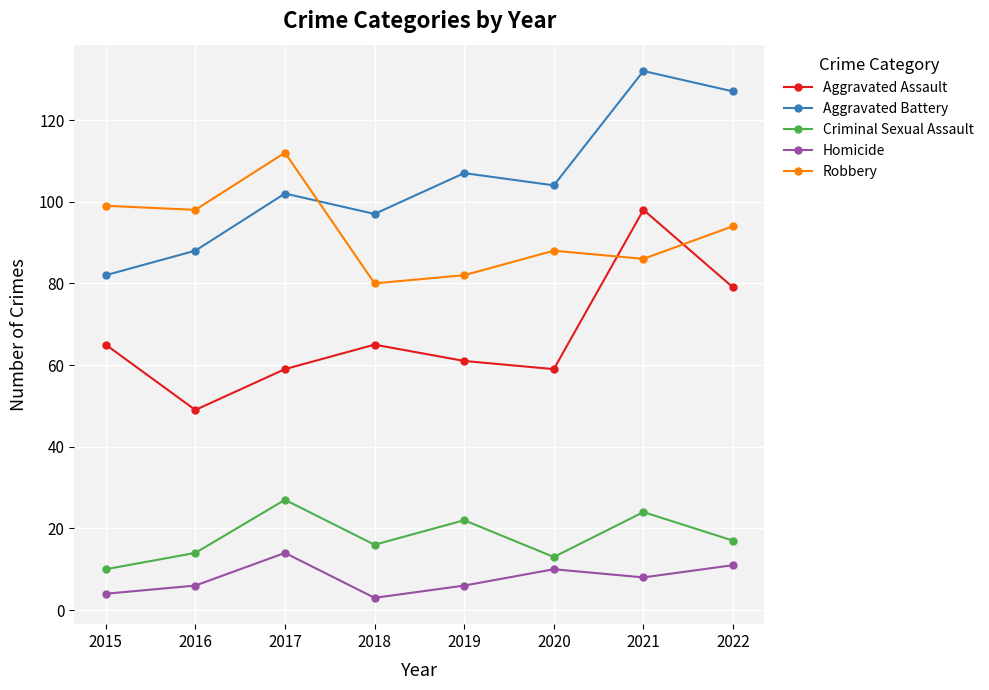

Reading right to left, transcribe all the data shown in this chart.

Aggravated Assault: 79	98	59	61	65	59	49	65
Aggravated Battery: 127	132	104	107	97	102	88	82
Criminal Sexual Assault: 17	24	13	22	16	27	14	10
Homicide: 11	8	10	6	3	14	6	4
Robbery: 94	86	88	82	80	112	98	99